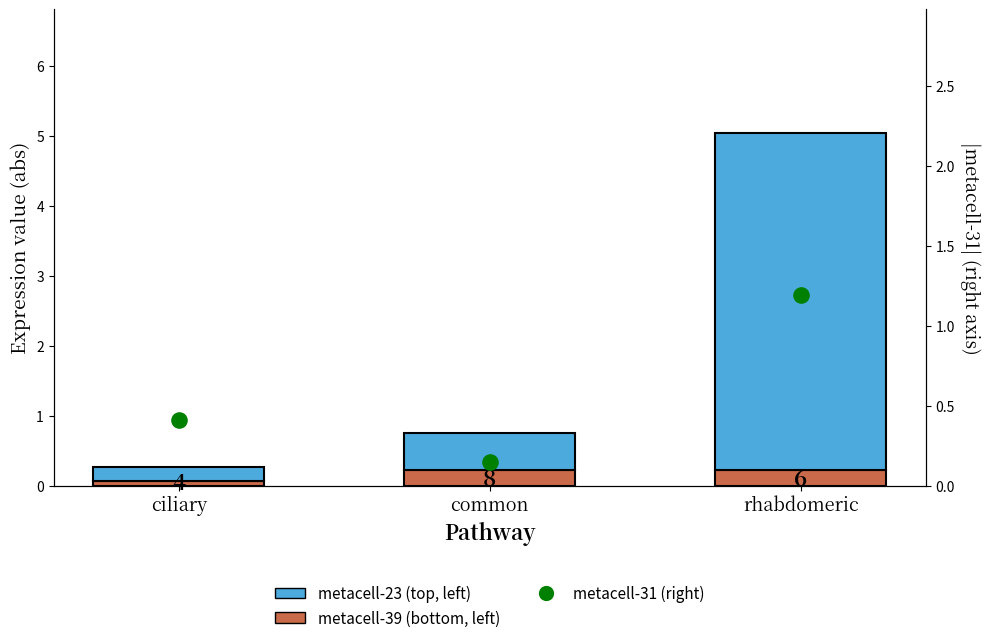

At which category is the sum across all series the highest?

rhabdomeric